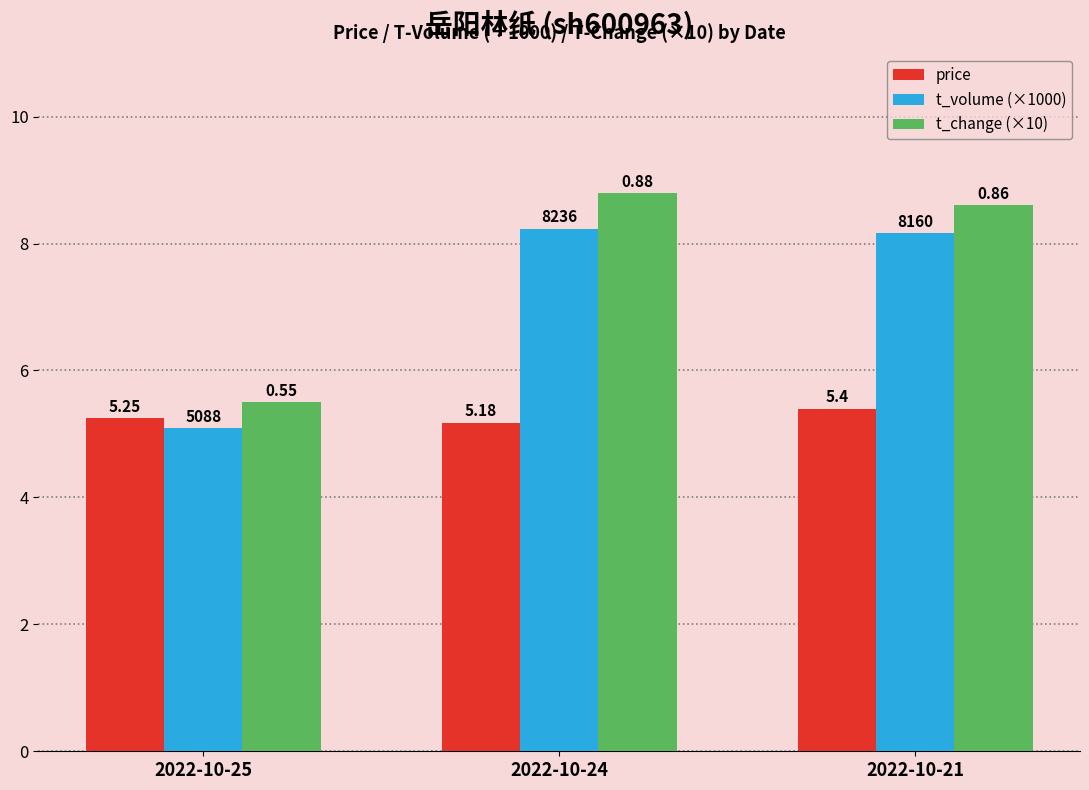

How many groups of bars are there?

3